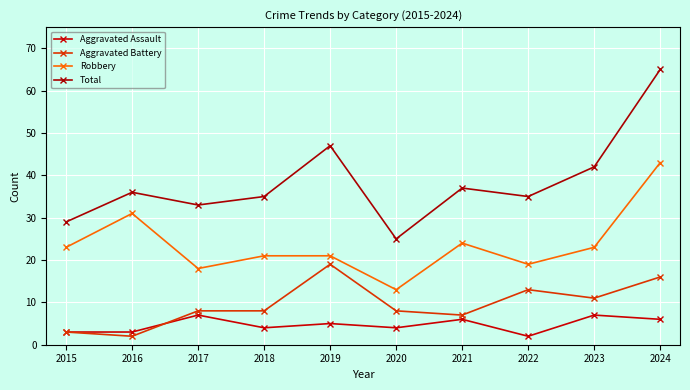

How many lines are shown in the chart?

4